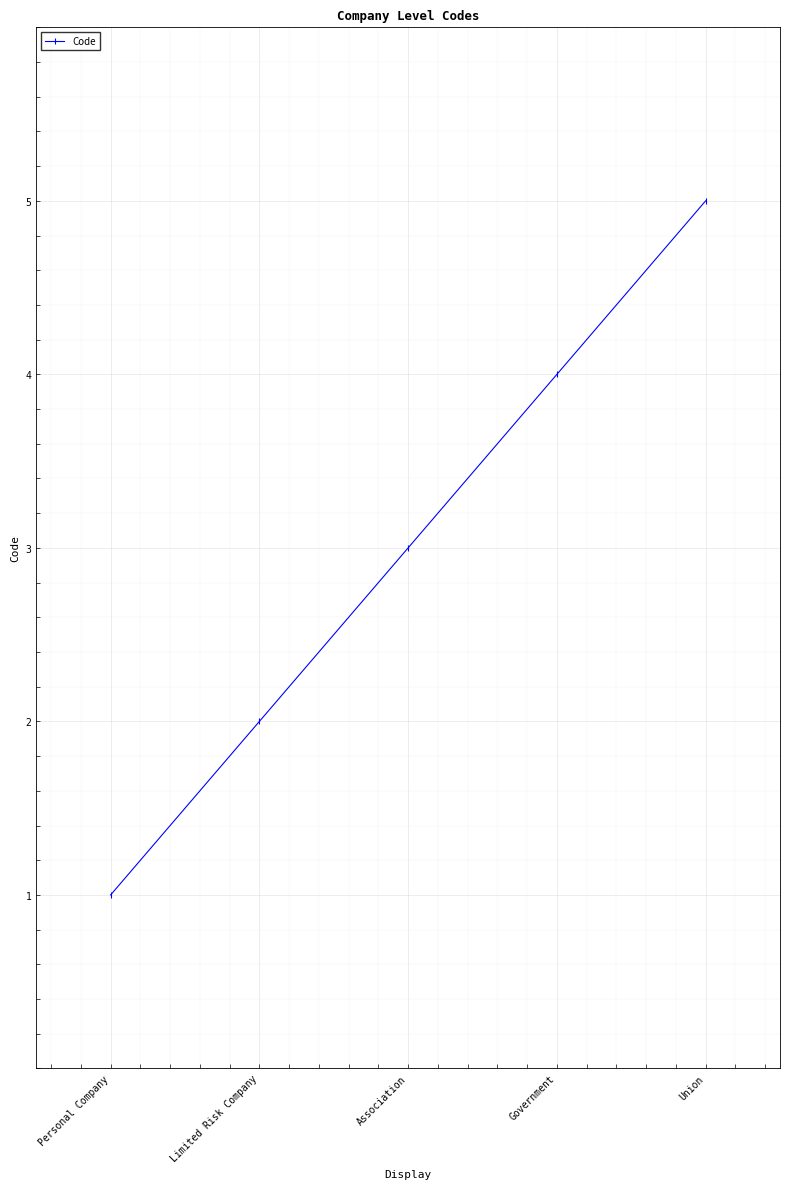

What is the change in value from Limited Risk Company to Union?

+3